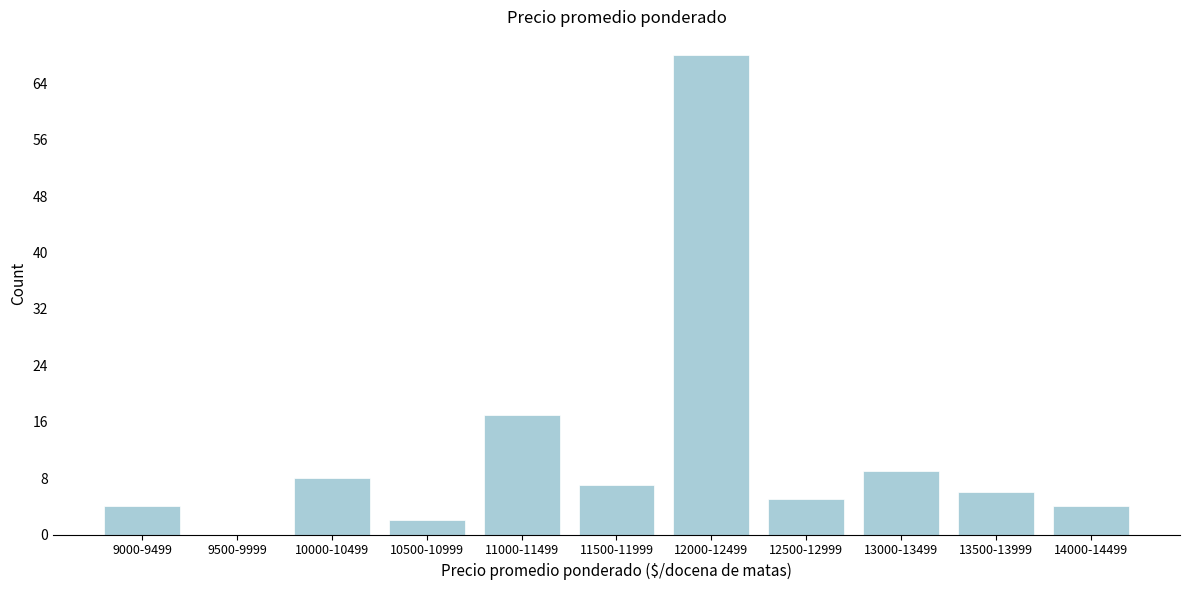

Reading left to right, what are all the values shown in this chart?

9000-9499=4	9500-9999=0	10000-10499=8	10500-10999=2	11000-11499=17	11500-11999=7	12000-12499=68	12500-12999=5	13000-13499=9	13500-13999=6	14000-14499=4